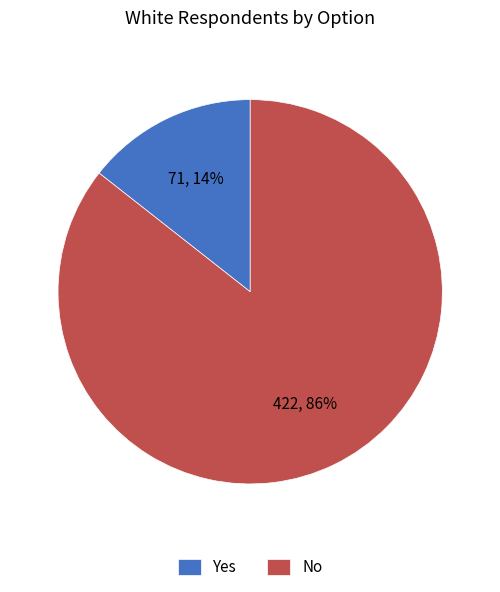

To the nearest percent, what is the combined percentage of No and Yes?

100%